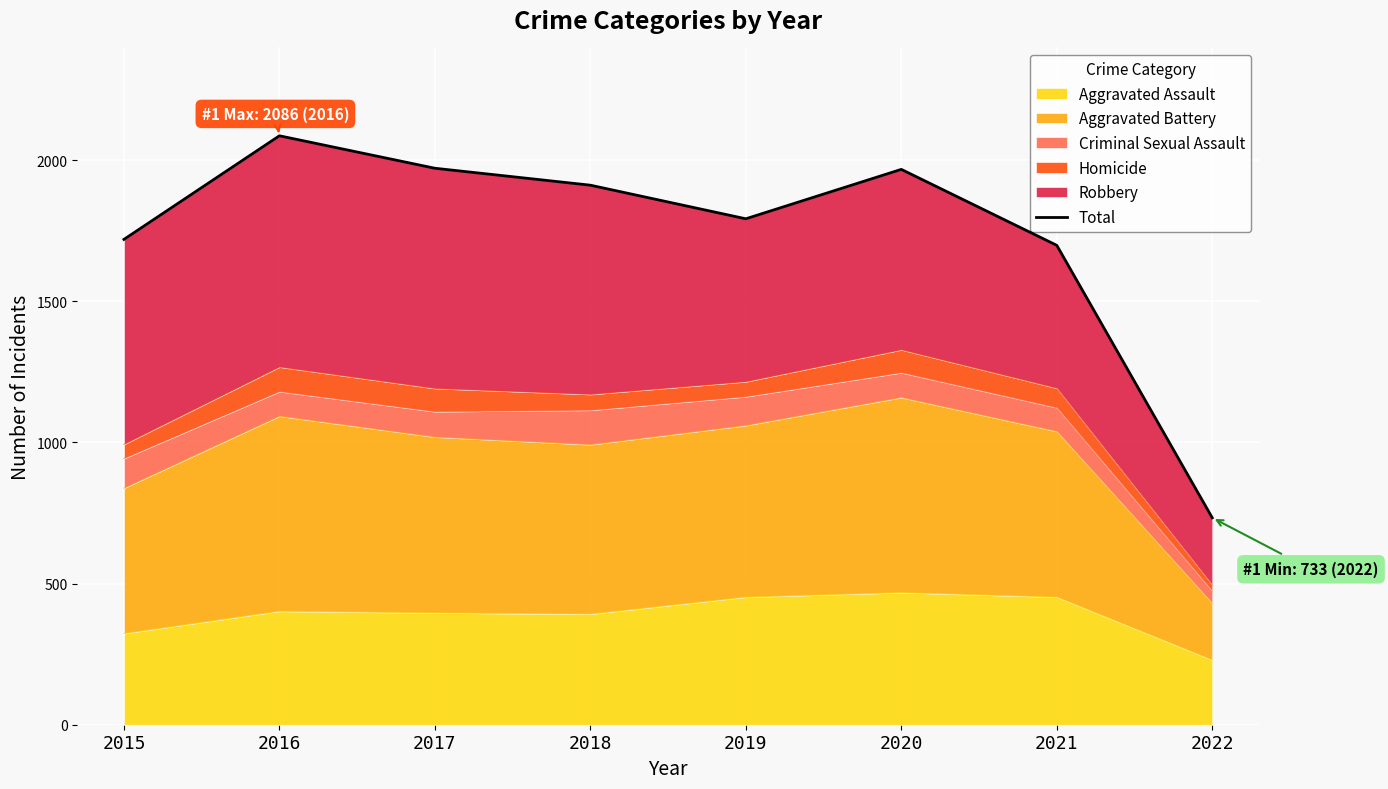

How many points are higher than both their immediate neighbors (excluding endpoints)?

2